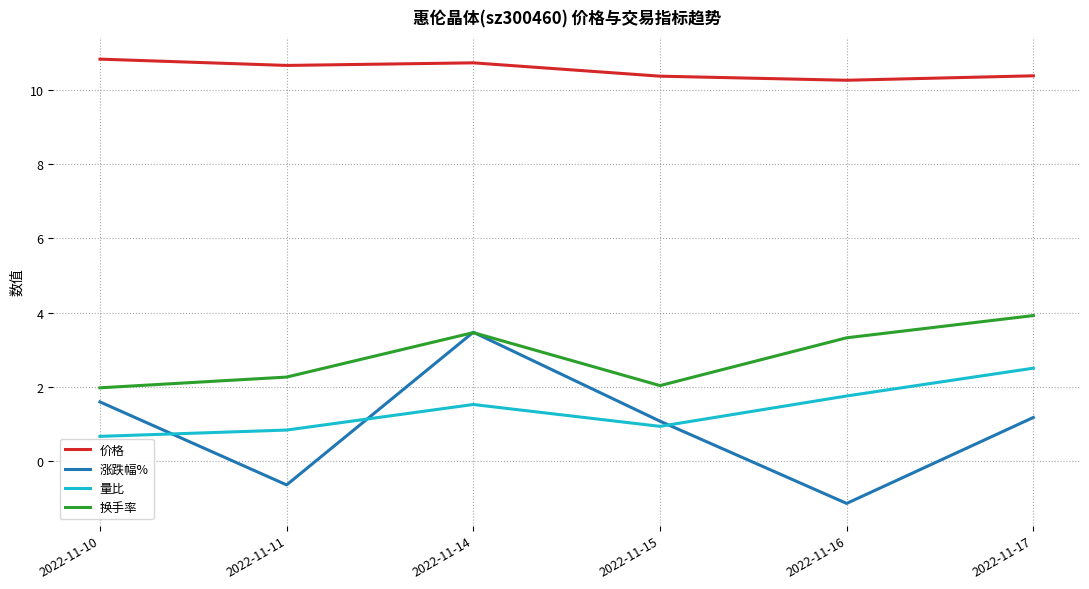

At which category does 换手率 reach its first local peak?

2022-11-14